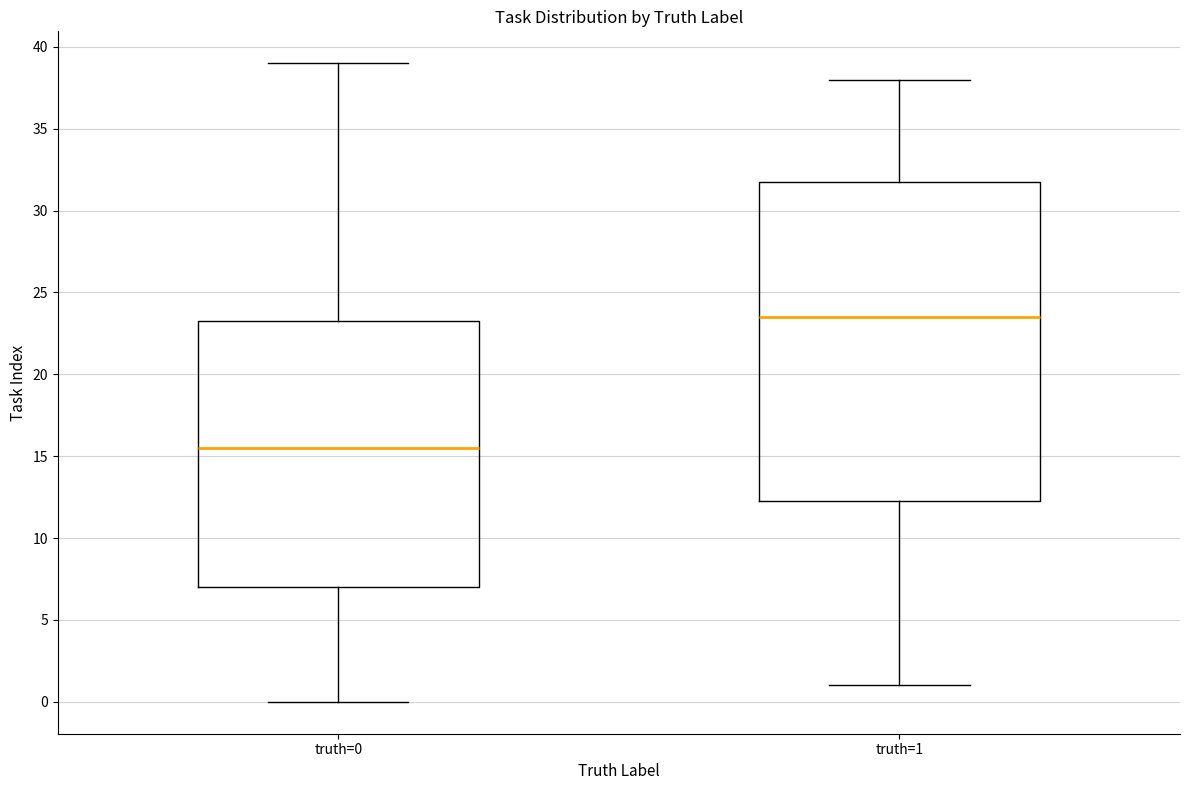

Where does the lower whisker of the box for truth=0 end on the y-axis? The values are not printed on the chart, so give them approximately, as read against the axis.

0.0